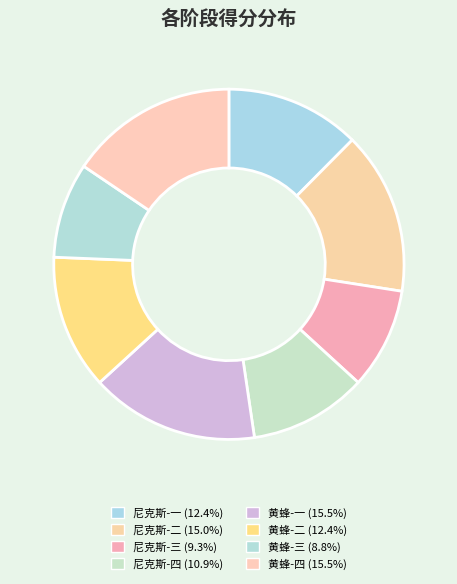

How many segments does this pie chart have?

8